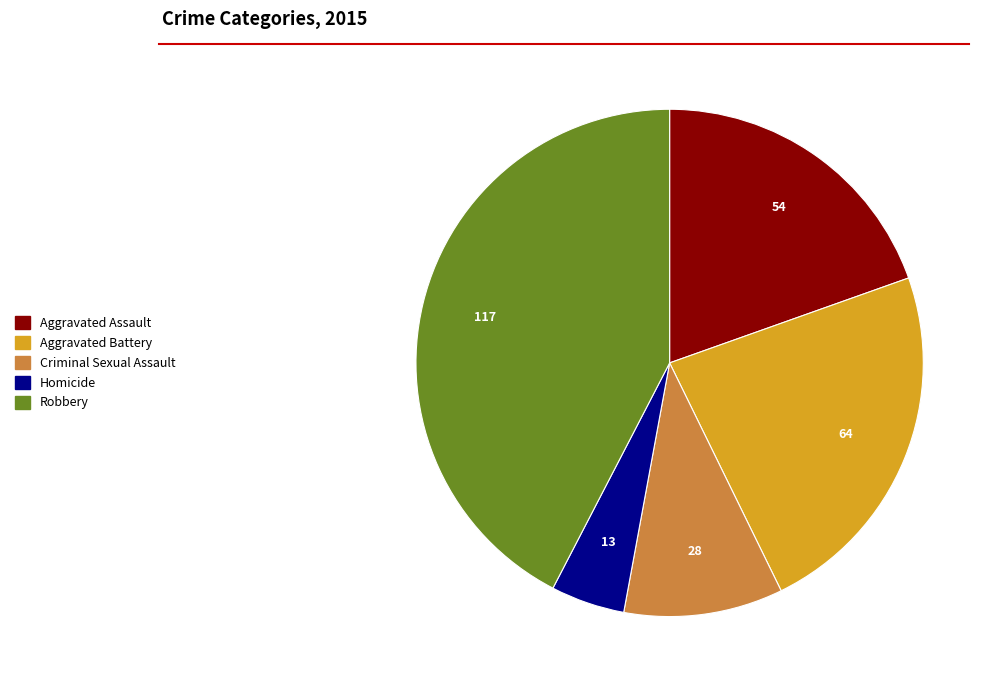

What is the ratio of the value at Robbery to the value at Aggravated Battery?

1.8